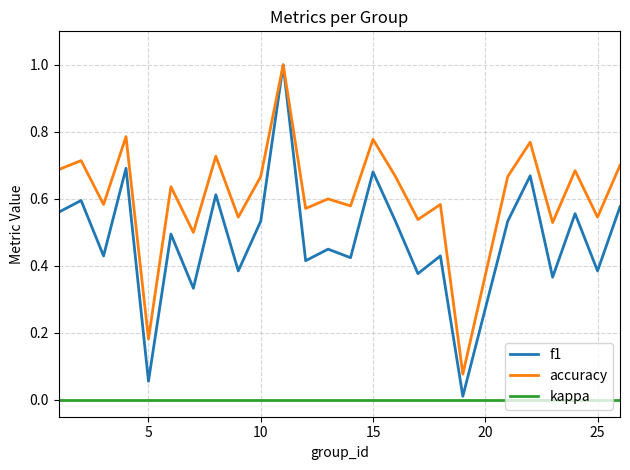

True or false: kappa and accuracy intersect in this chart.

False